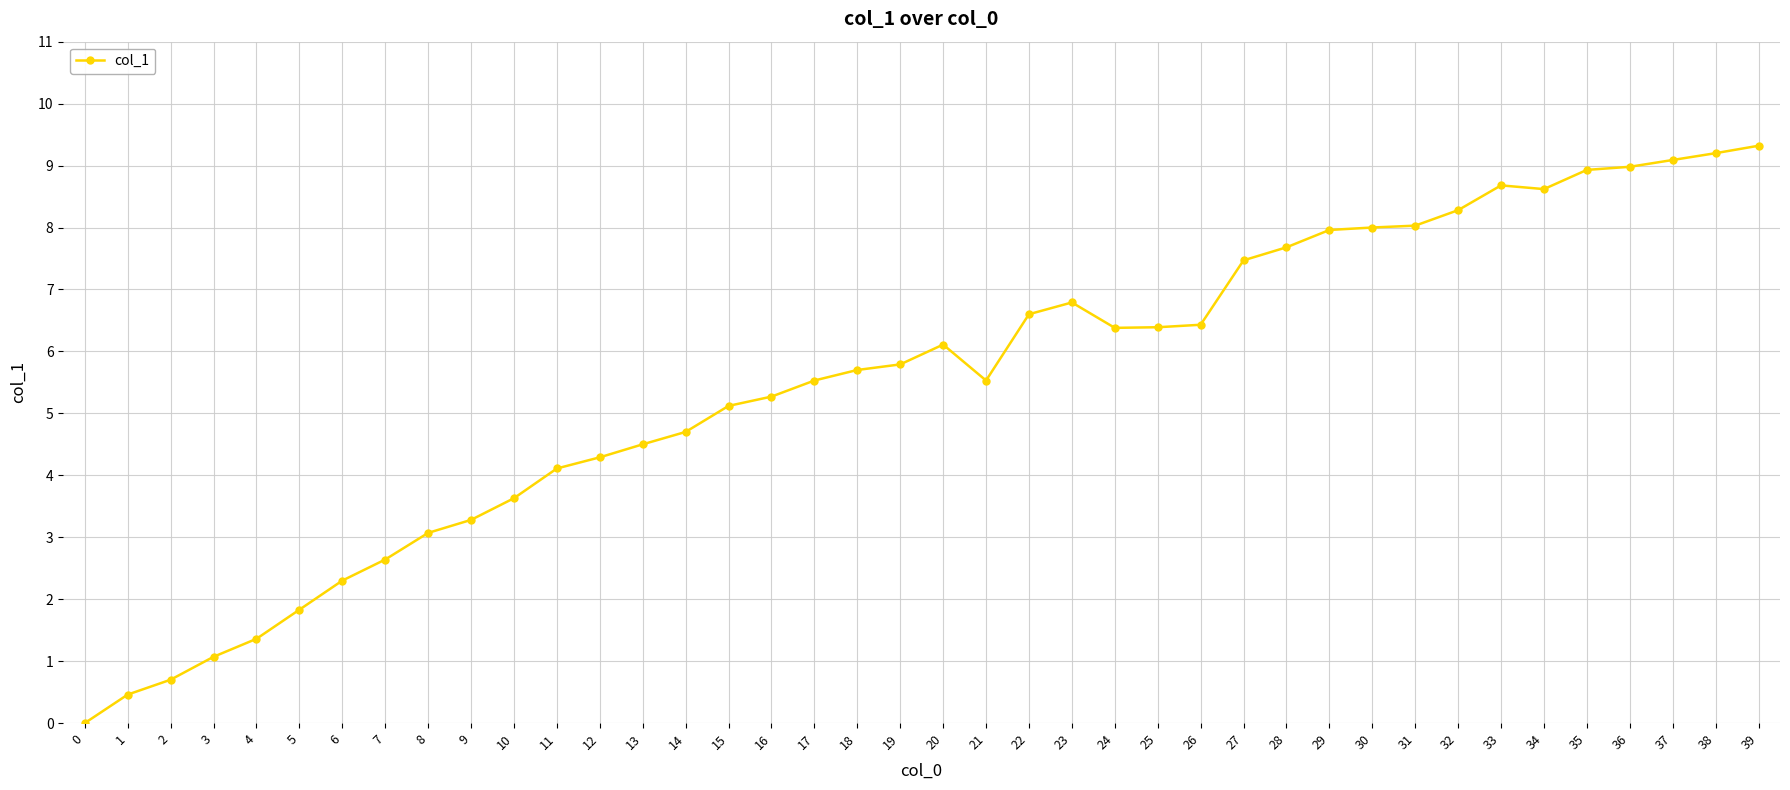

True or false: there are more than 2 points higher than both neighbors.

True